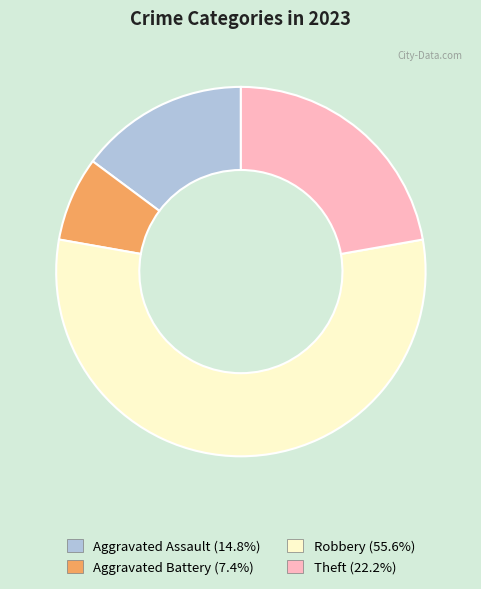

The Aggravated Assault slice represents 15% of the pie. True or false?

True